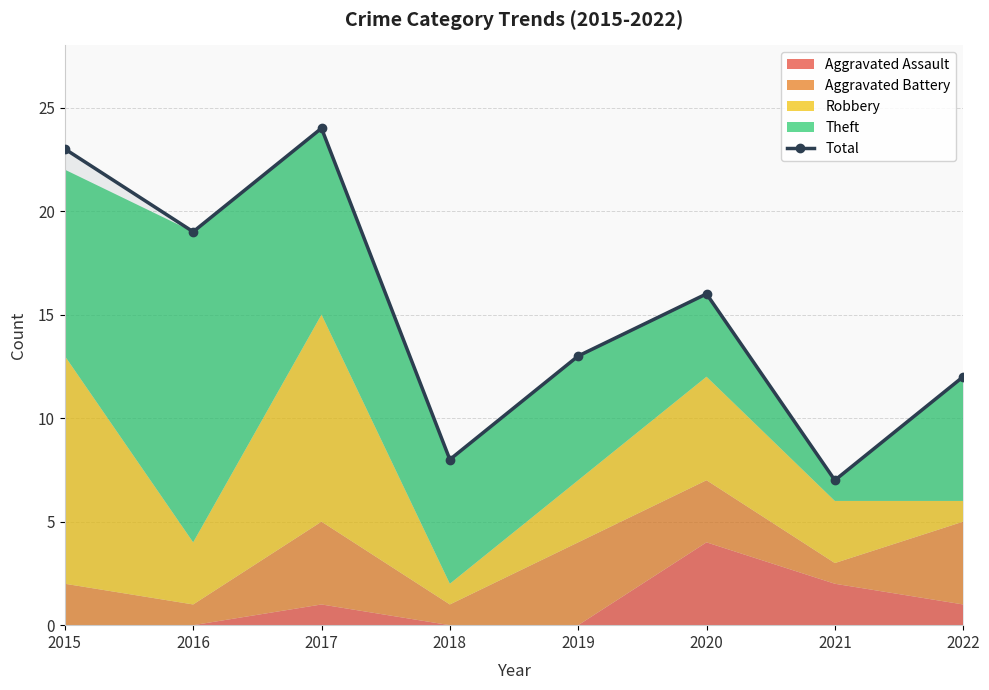

At which category does the chart reach its peak across all series?

2017